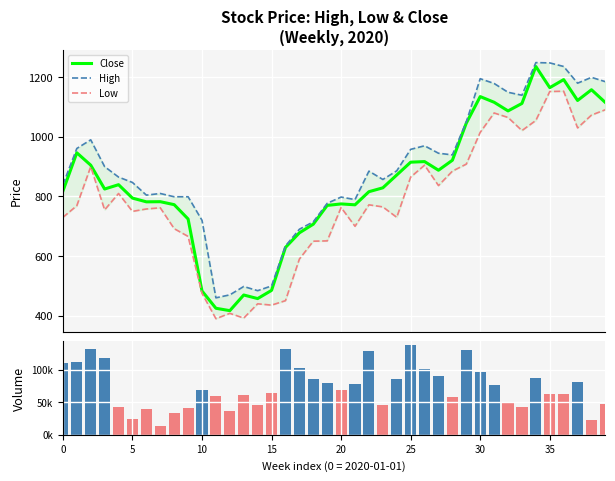

Rank the series at 30 from lowest to highest value.

Low, Close, High, Volume